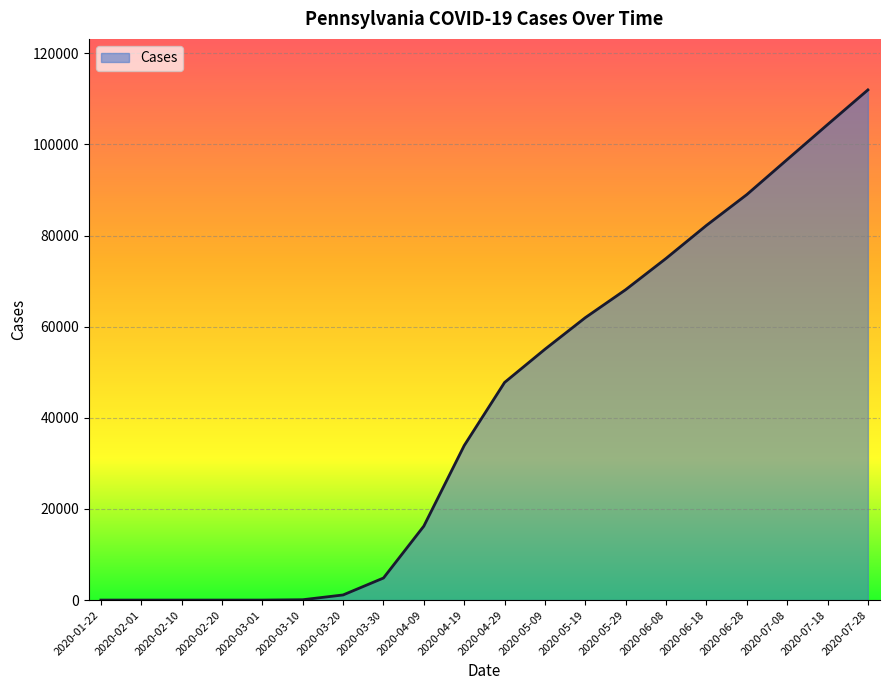

What is the difference between the maximum and minimum values?

111972